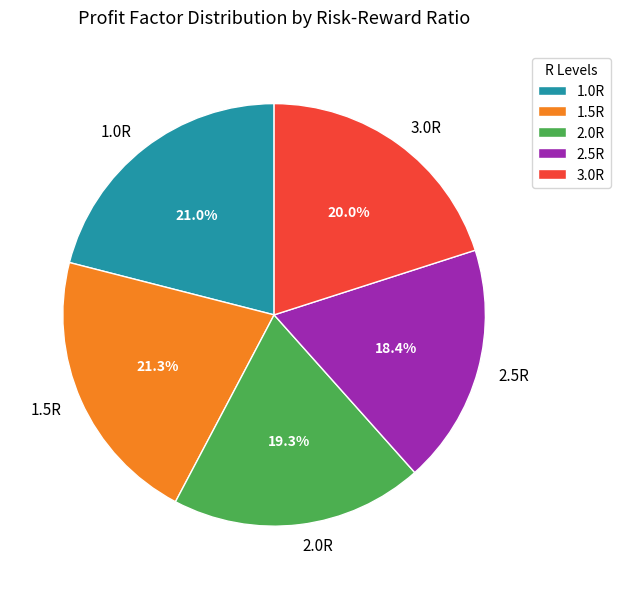

What is the smallest slice in the pie chart?

2.5R